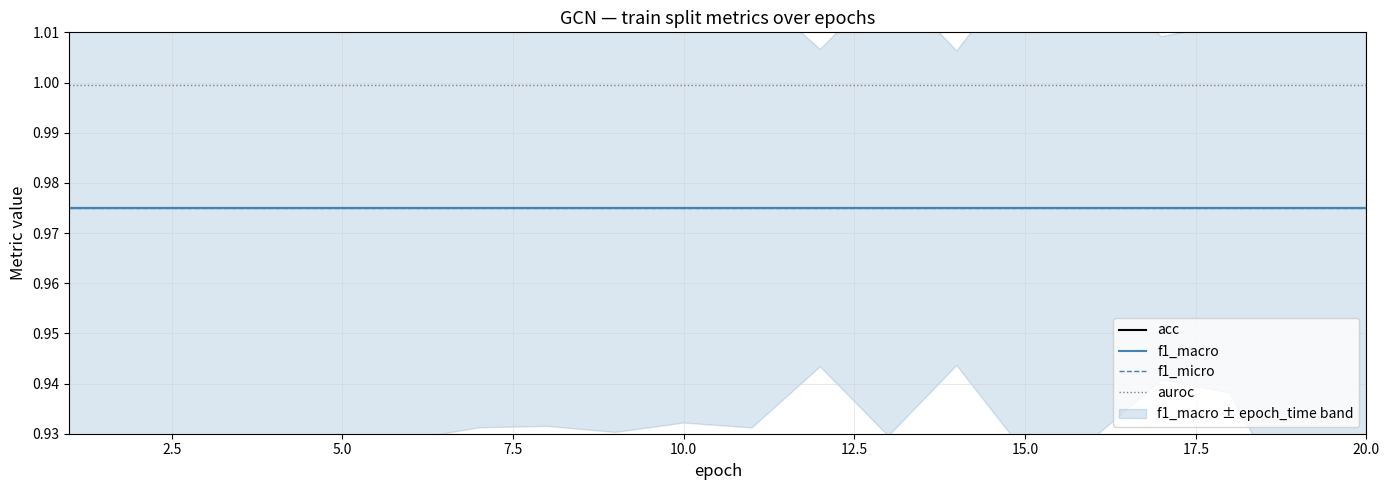

Between 12.5 and 9, which is larger?

12.5